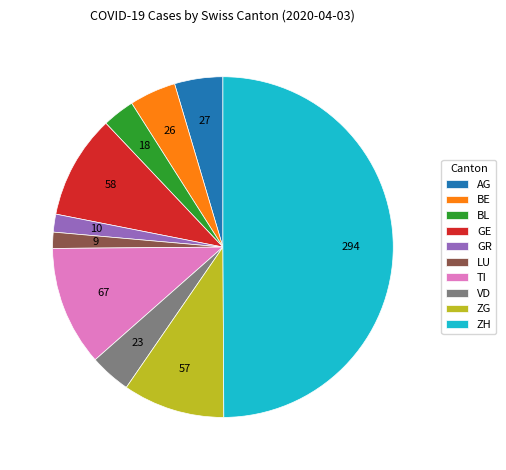

Does BL account for over 50% of the chart?

No